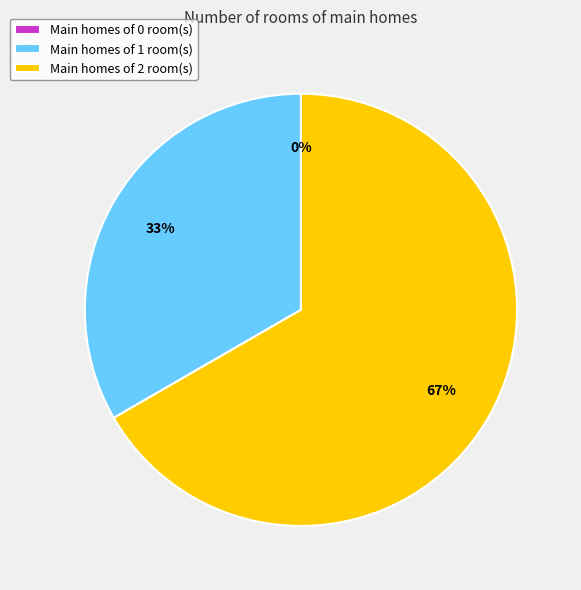

Rank the categories by value from lowest to highest.

0, 1, 2